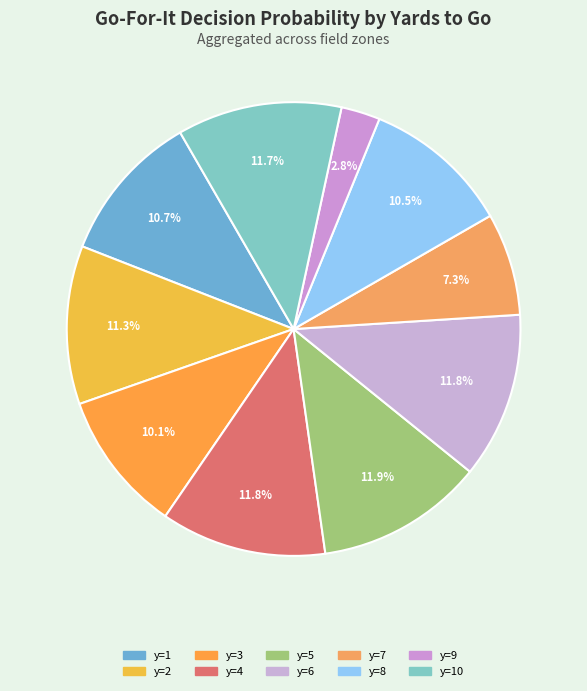

Is it true that y=4 is 5% of the pie?

False